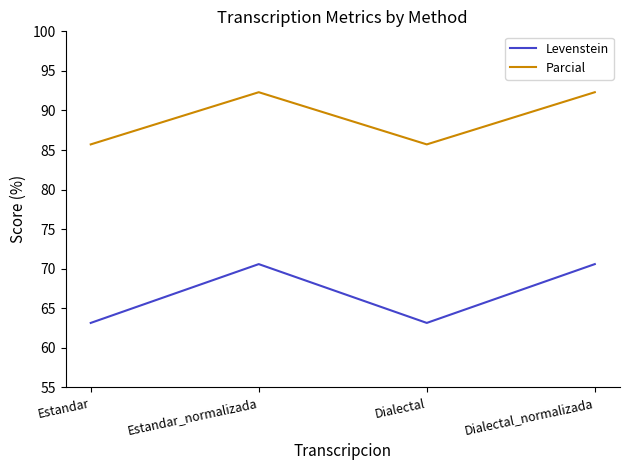

What value does the Parcial series have at Dialectal?

85.7